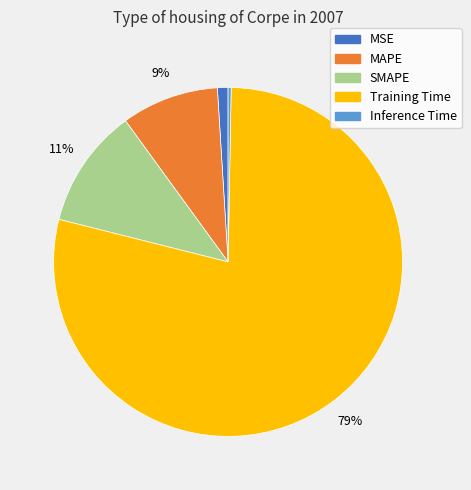

Does any single category account for the majority?

Yes